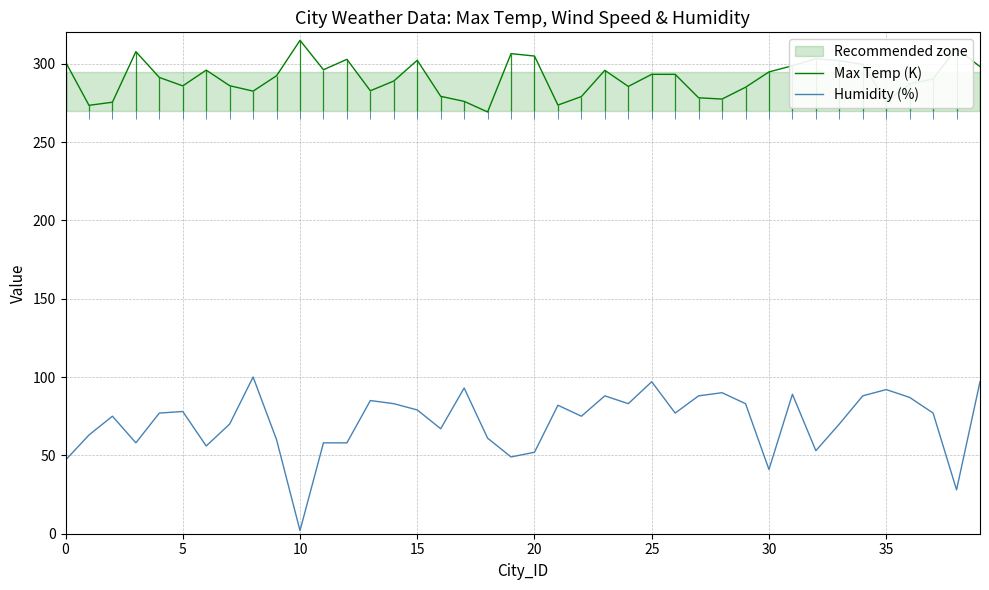

What is the minimum value shown in the chart?

2.0